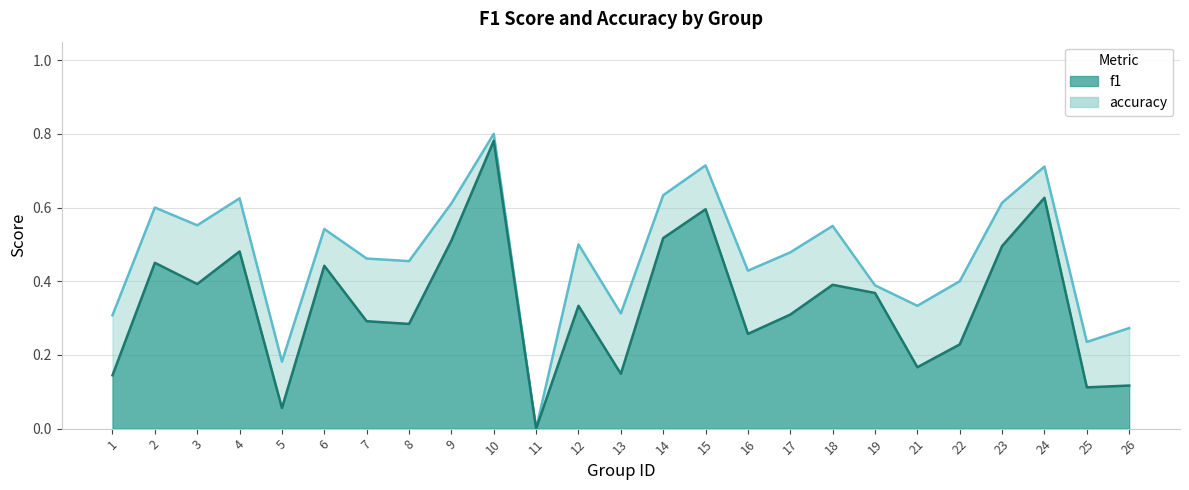

What is the sum of the f1 values at 18 and 25?

0.5